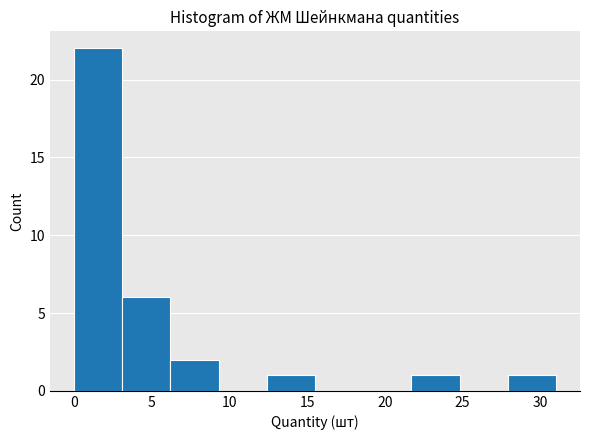

Reading left to right, transcribe this chart: for each bar, give the range it covers on the x-axis and its height. Neither the bar edges nor the heights are printed on the chart, so give them approximately, as read against the axes.

0.0 to 3.1: 22
3.1 to 6.2: 6
6.2 to 9.3: 2
9.3 to 12.4: 0
12.4 to 15.5: 1
15.5 to 18.6: 0
18.6 to 21.7: 0
21.7 to 24.8: 1
24.8 to 27.9: 0
27.9 to 31.0: 1